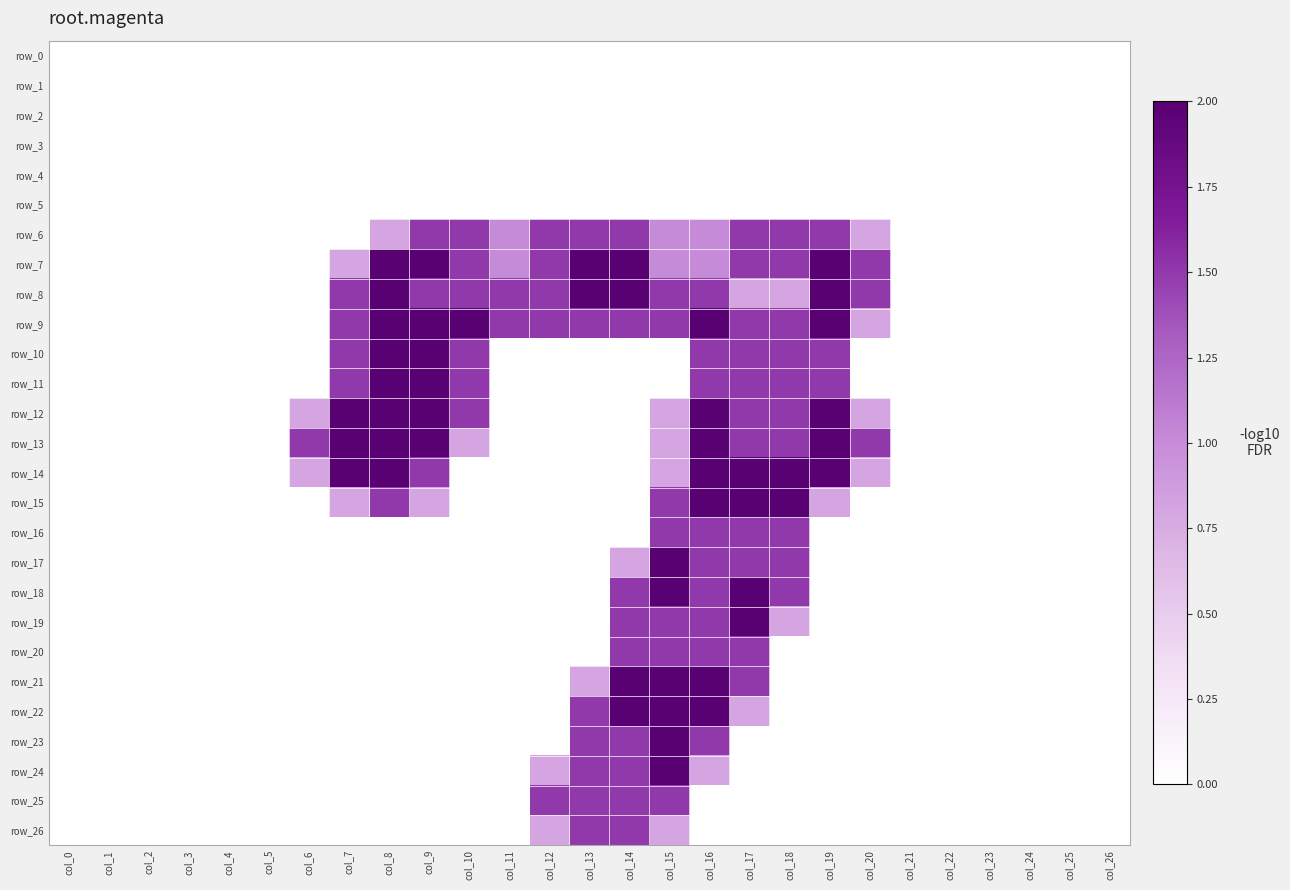

Between col_2 and col_3, which is larger?

col_2